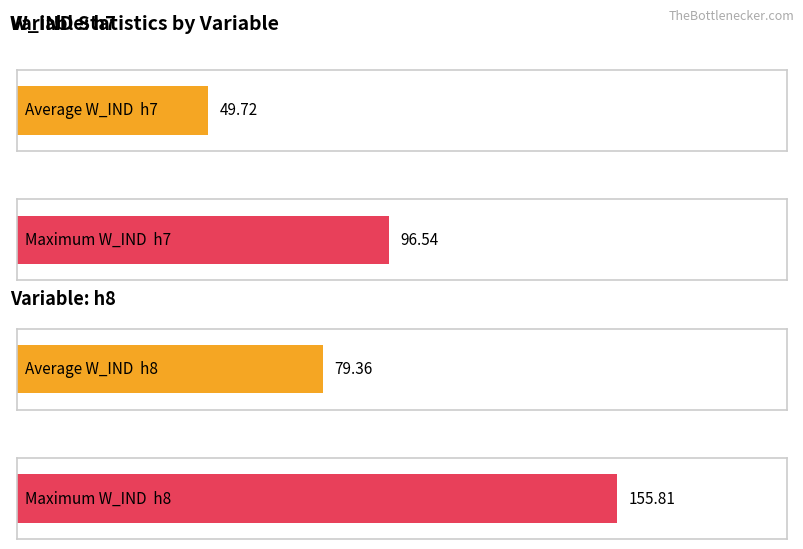

What are all the series names shown in the legend?

h7, h8